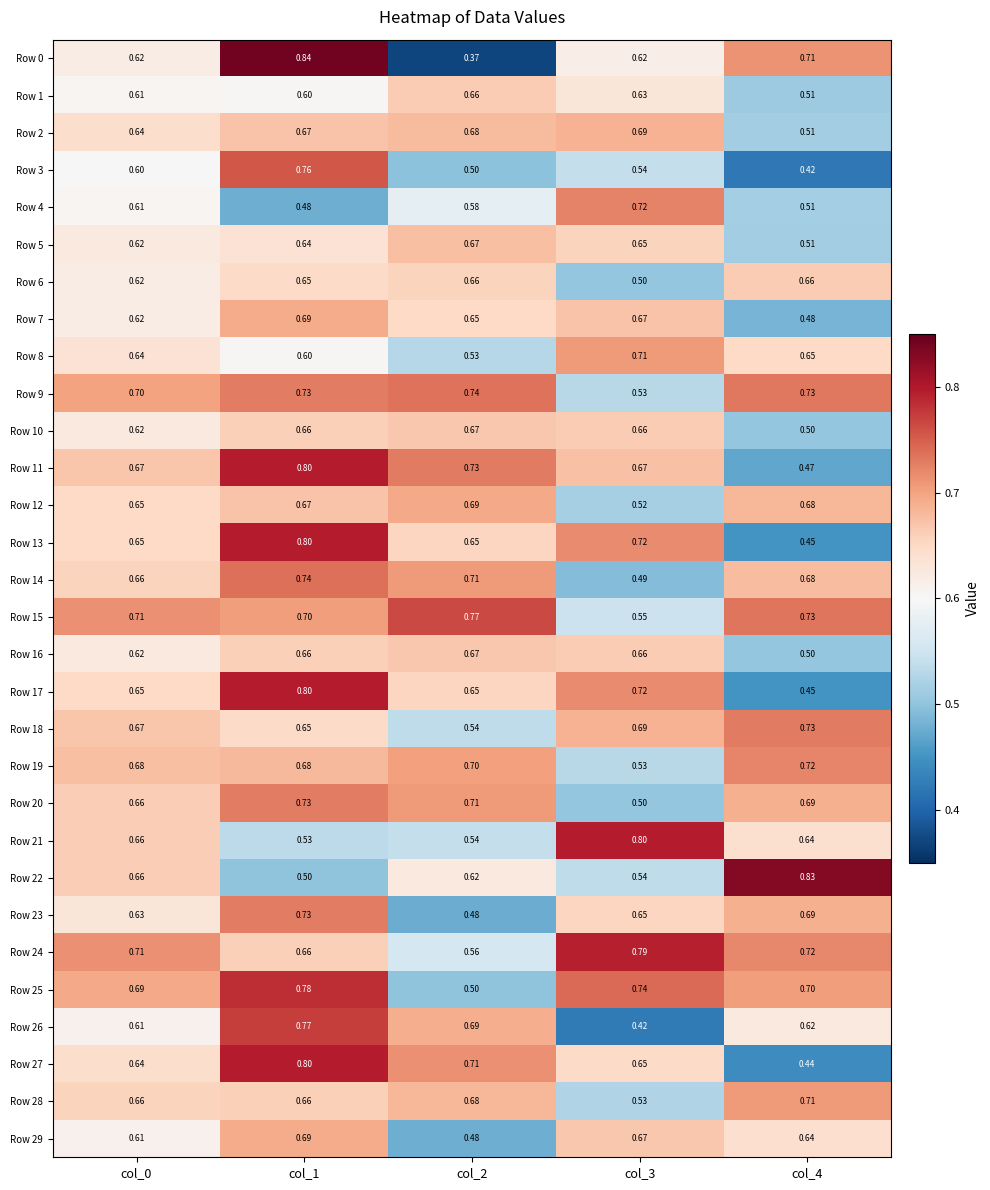

Is the value of Row 0 at col_2 greater than the value of Row 4 at col_2?

No